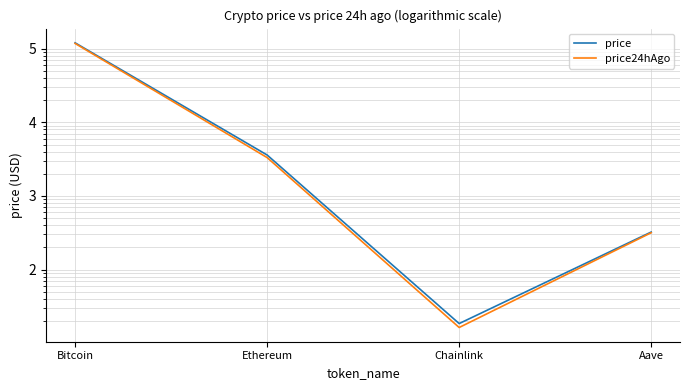

How many data points does each series have?

4